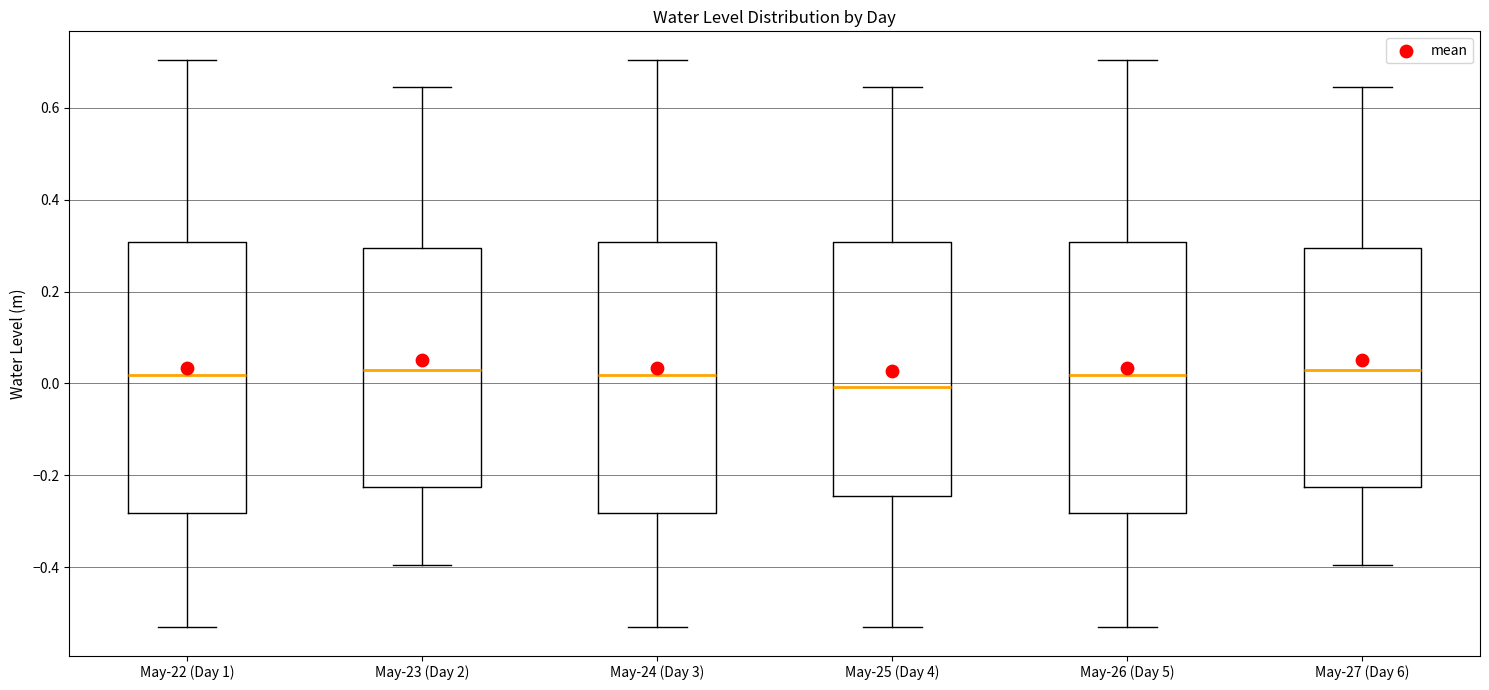

Where is the upper edge of the box for May-25 (Day 4) on the y-axis? The values are not printed on the chart, so give them approximately, as read against the axis.

0.30